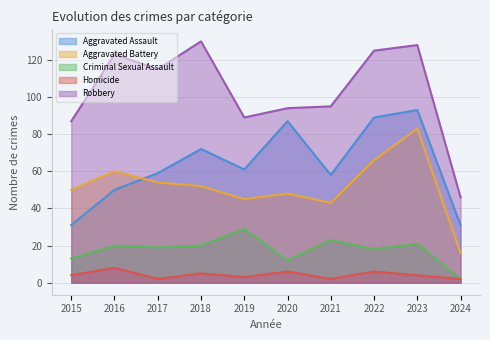

Between 2015 and 2020, which is larger?

2020